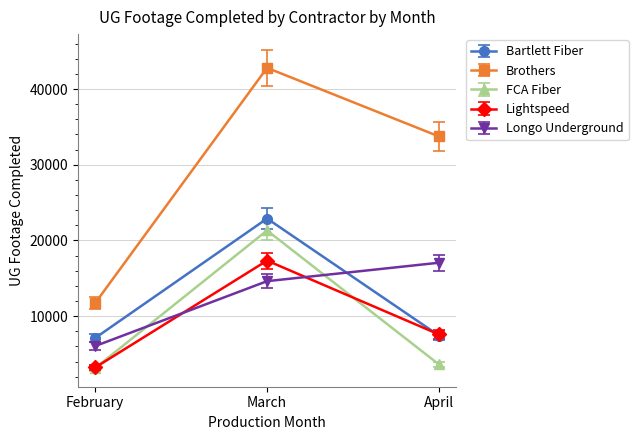

Rank the categories by Lightspeed value from highest to lowest.

March, April, February